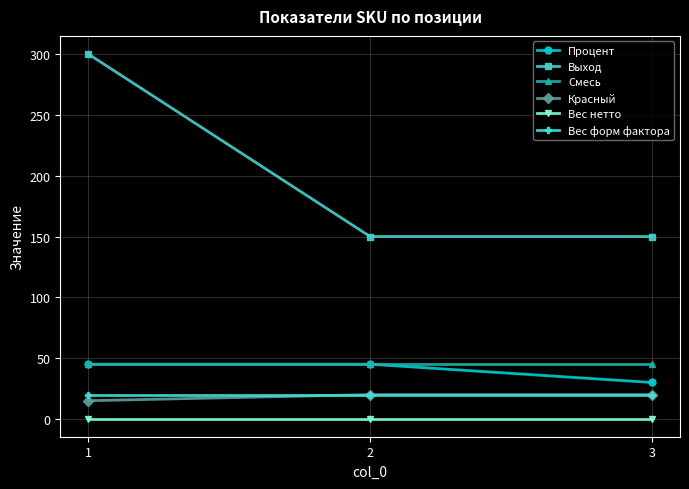

What is the approximate value of Красный at 2?

20.0